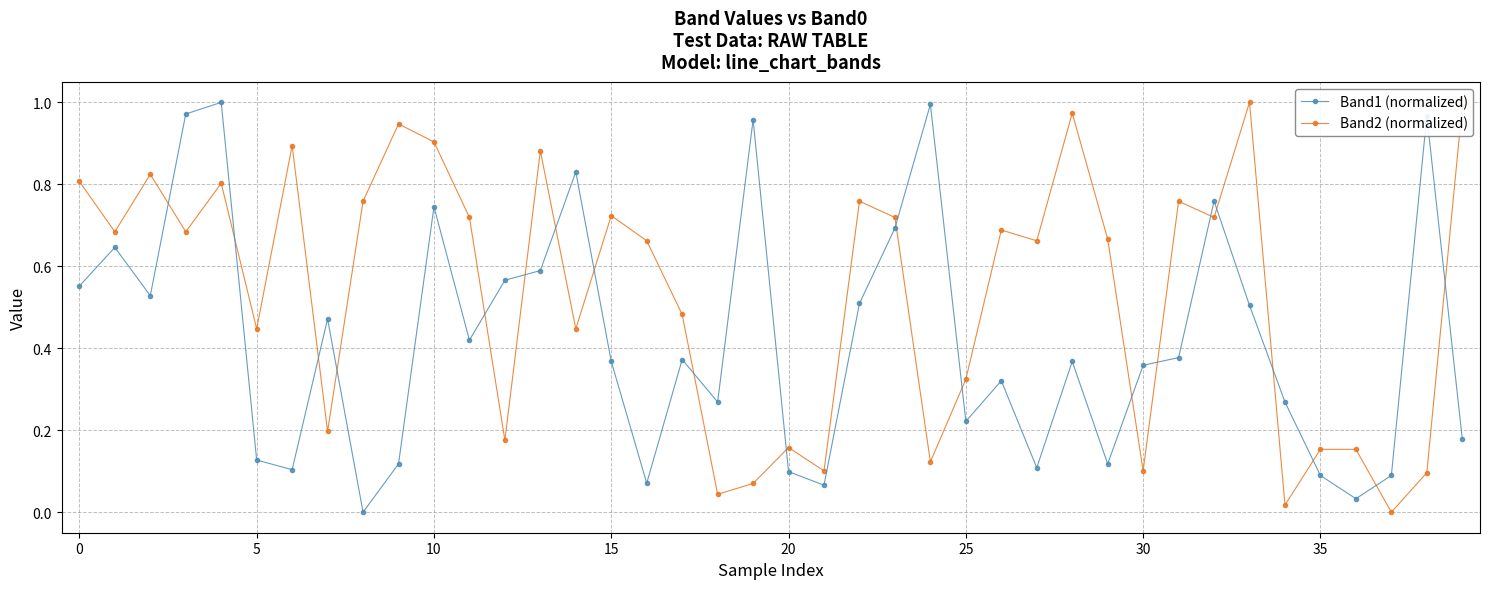

How many lines are shown in the chart?

2